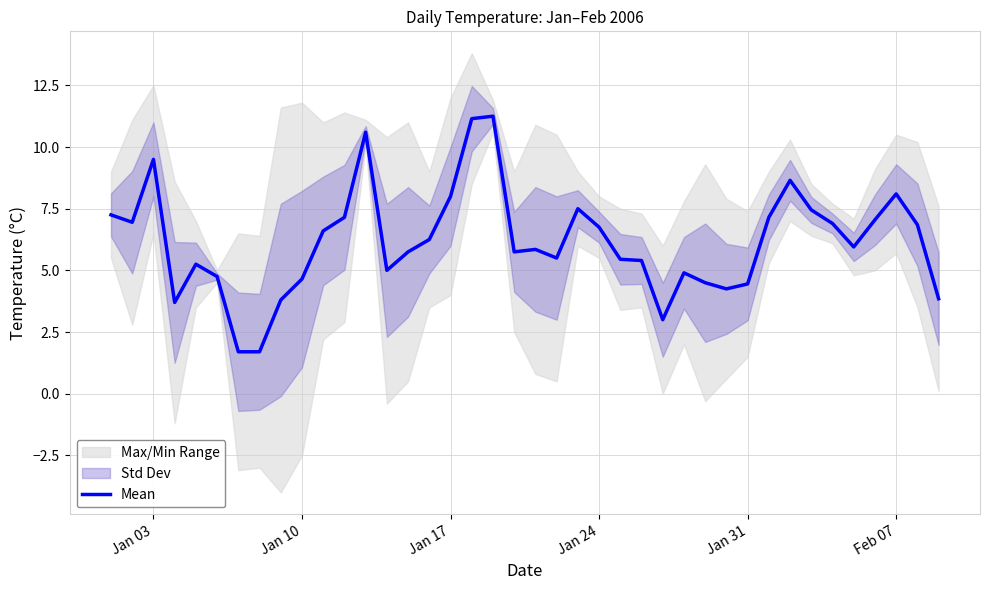

Is it true that the value at 12 is 5.9?

False